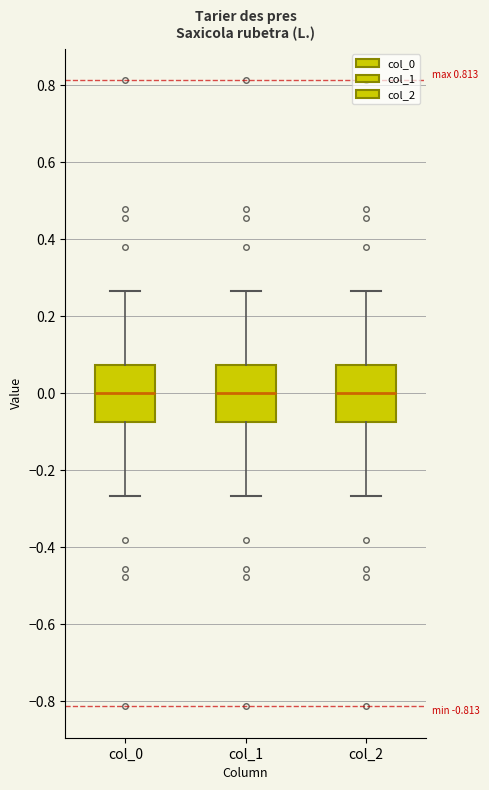

Reading left to right, read every box against the y-axis: the position of its median line, the range the box covers, and the ends of its whiskers. The values are not printed on the chart, so give them approximately, as read against the axis.

col_0: median 0.00, box -0.08 to 0.08, whiskers -0.26 to 0.26
col_1: median 0.00, box -0.08 to 0.08, whiskers -0.26 to 0.26
col_2: median 0.00, box -0.08 to 0.08, whiskers -0.26 to 0.26